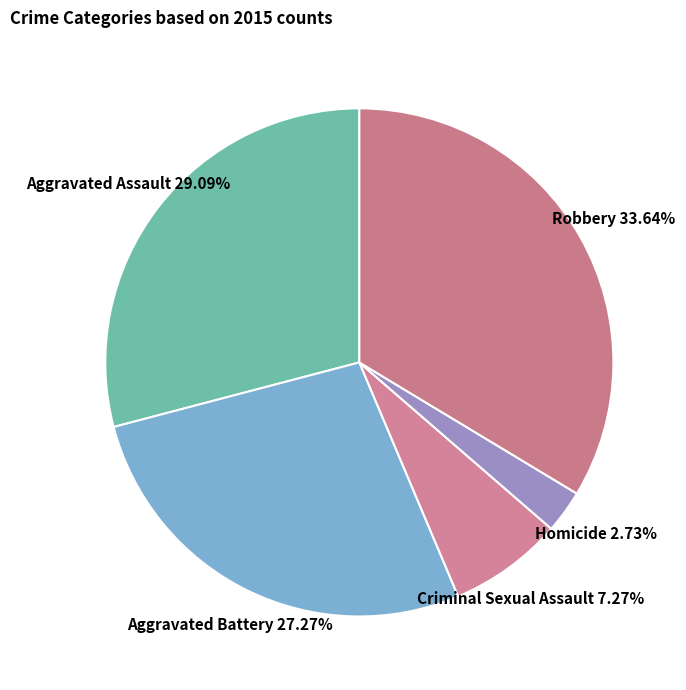

The Aggravated Battery slice represents 37% of the pie. True or false?

False